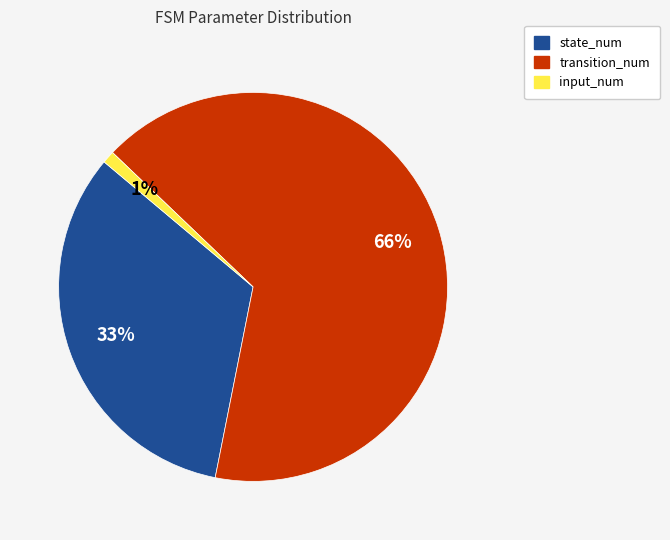

Which category has the biggest portion of the pie?

transition_num